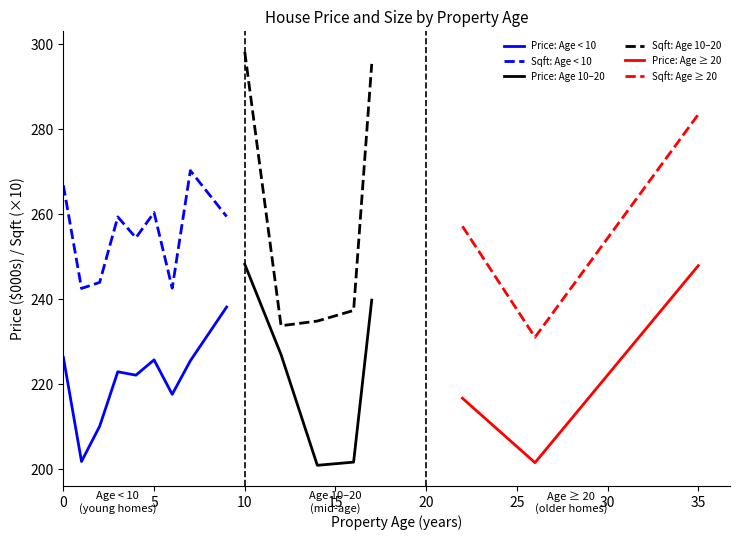

True or false: Price: Age < 10 and Sqft: Age < 10 cross at least once.

False